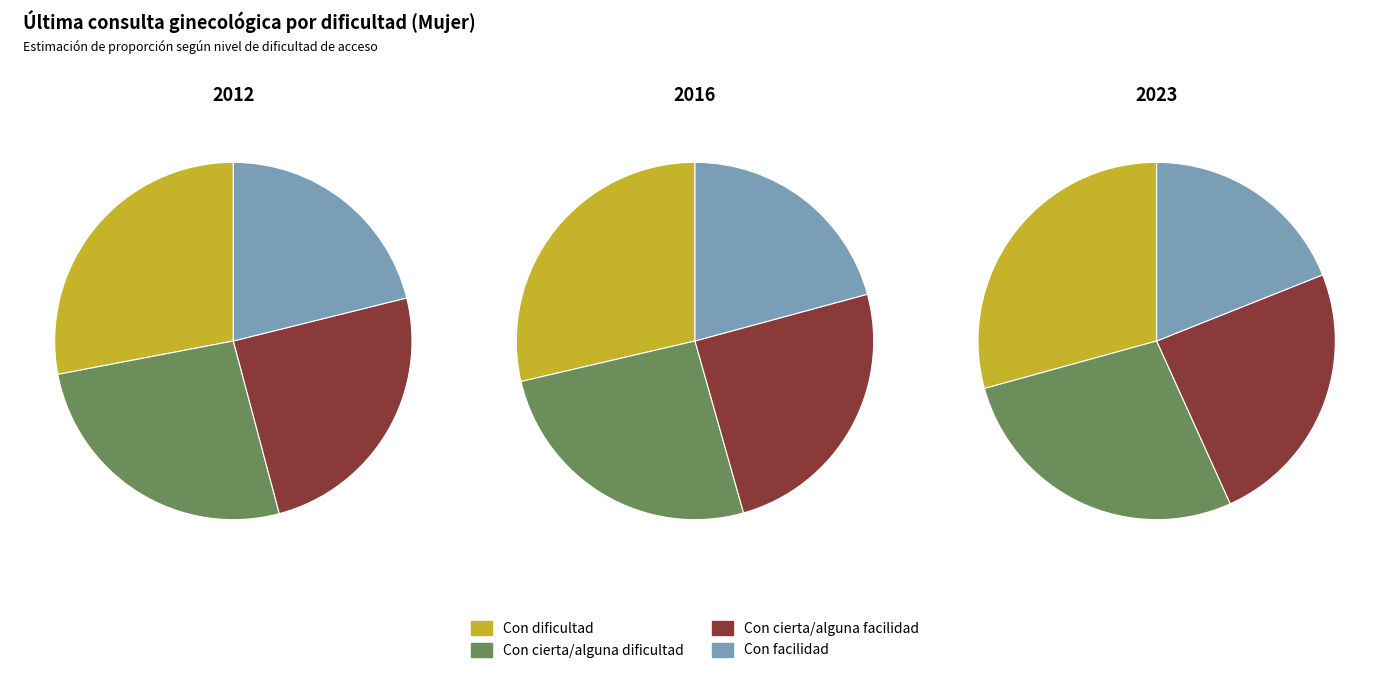

Between Con cierta/alguna dificultad and Con cierta/alguna facilidad, which series saw the biggest shift?

2023